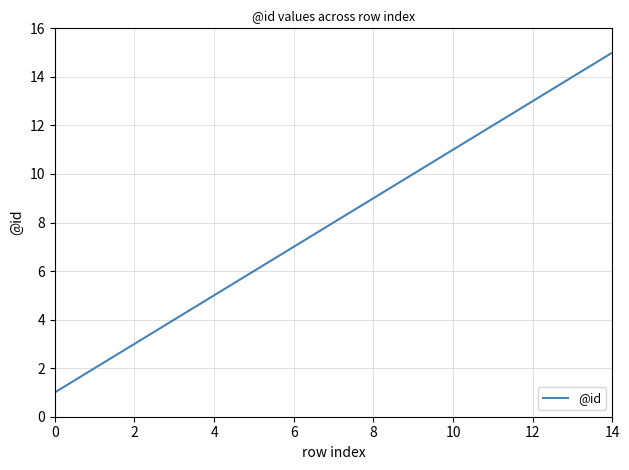

Does the chart display data point markers on the line(s)?

No